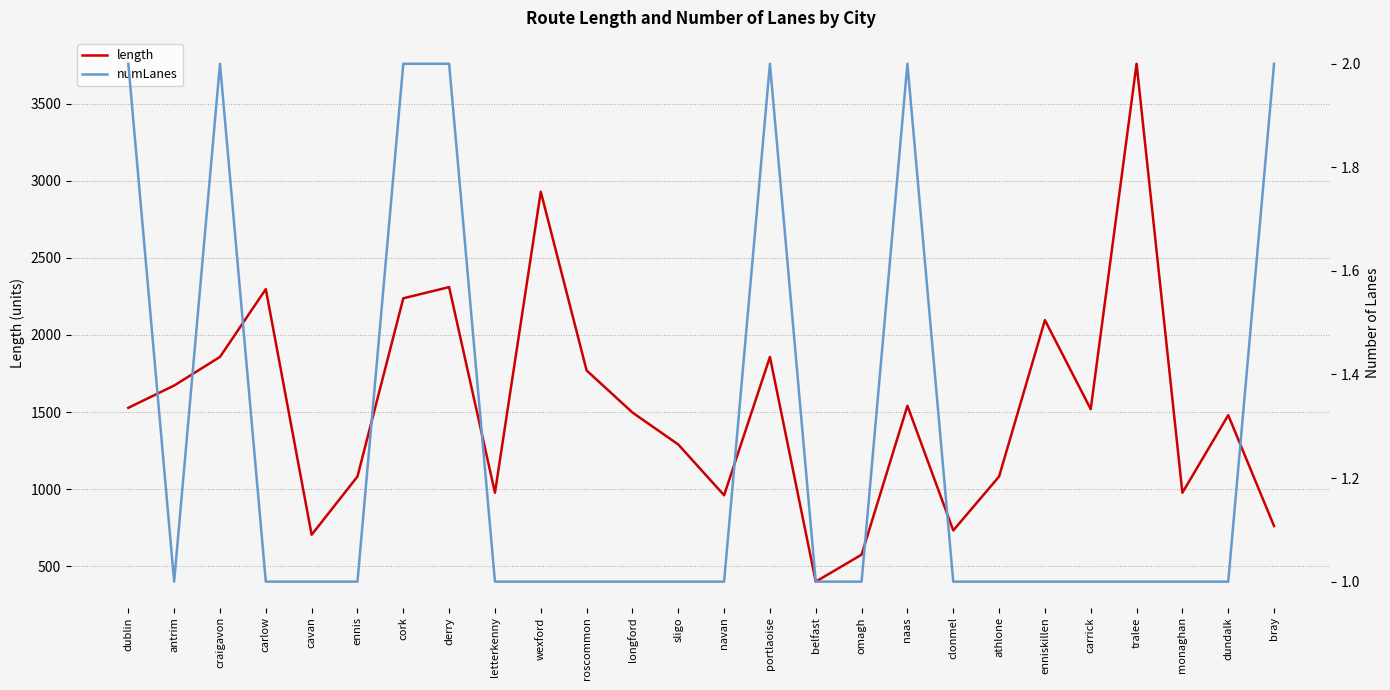

Which series has the largest range (max minus min)?

length